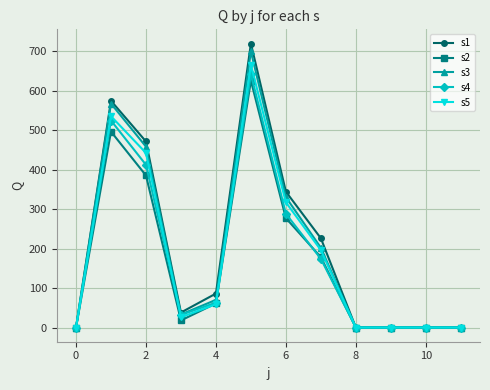

How many distinct data groups are displayed?

5